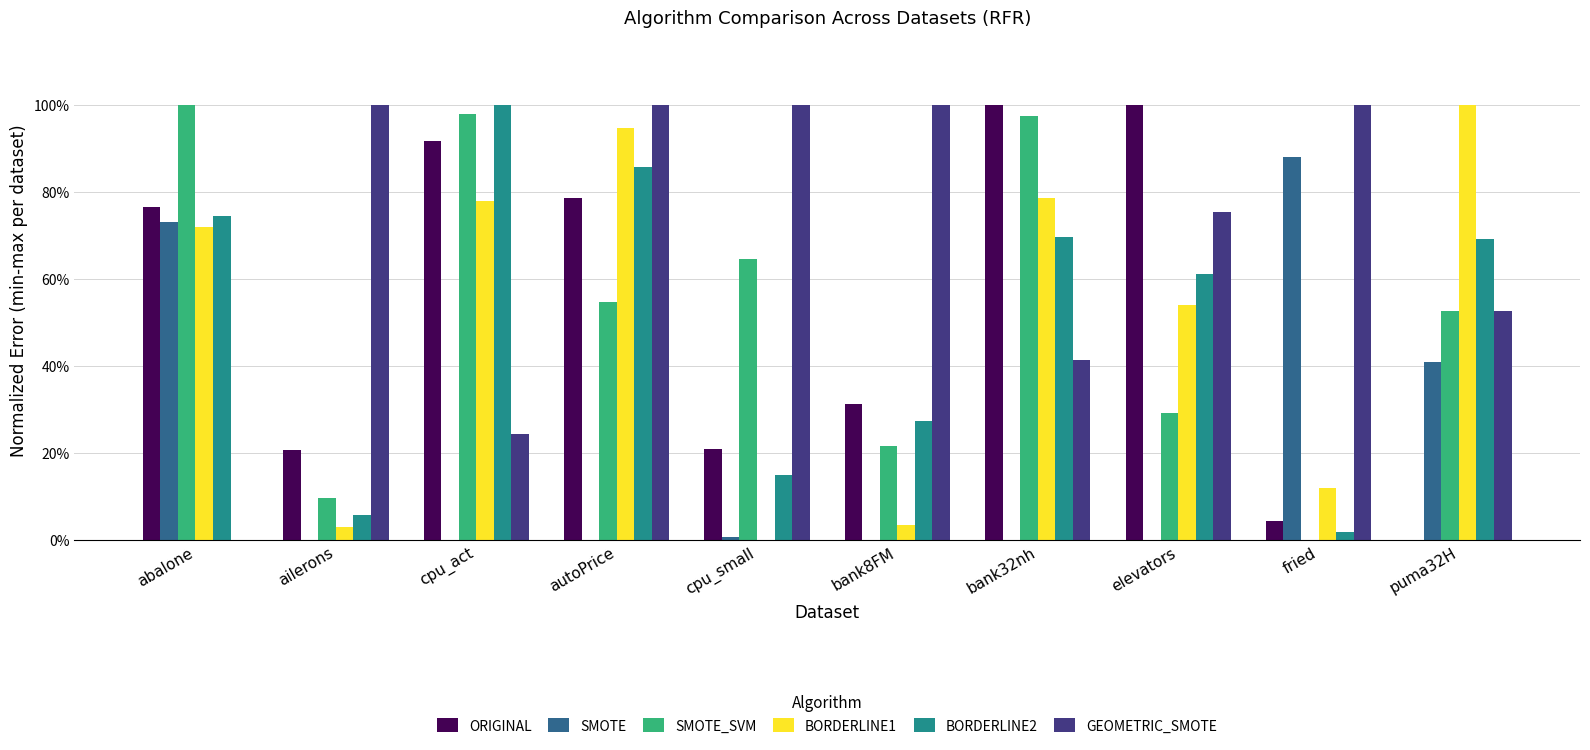

What position from the right is bank32nh?

4